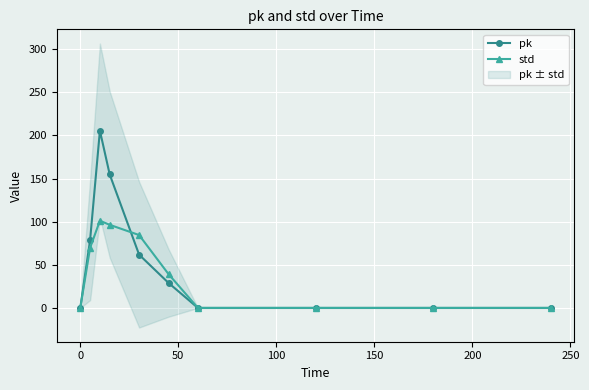

How many data points in std are less than 39?

5